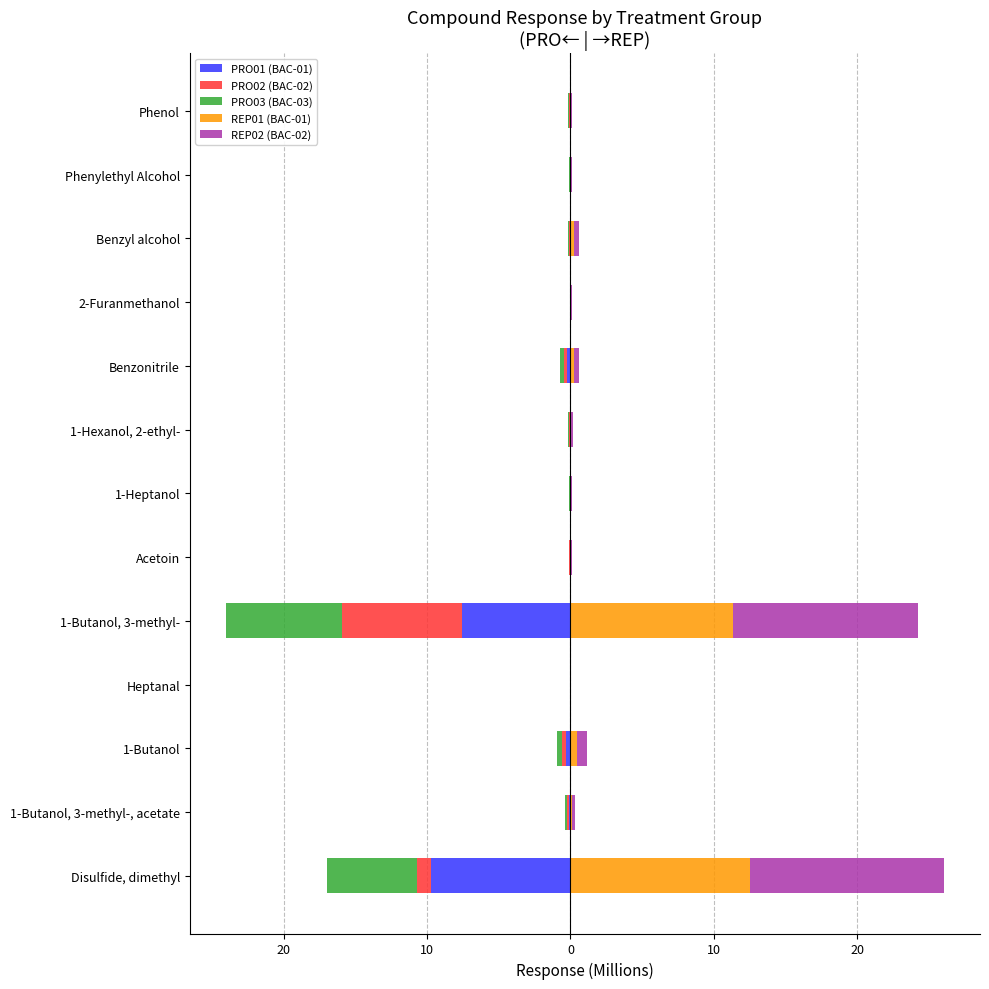

Which series has the widest spread of values?

REP02 (BAC-02)